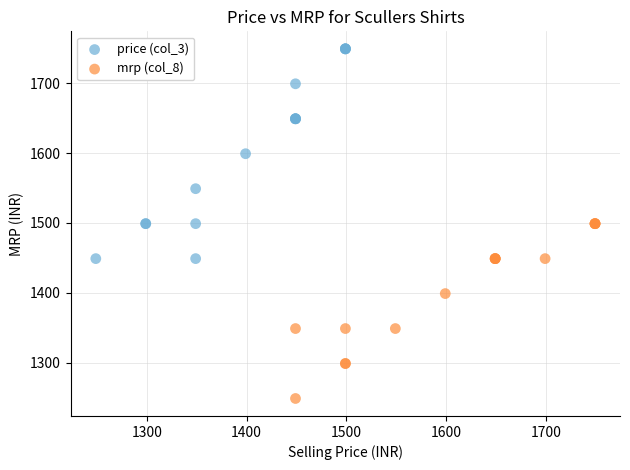

Which series contains the lowest Y value?

mrp (col_8)